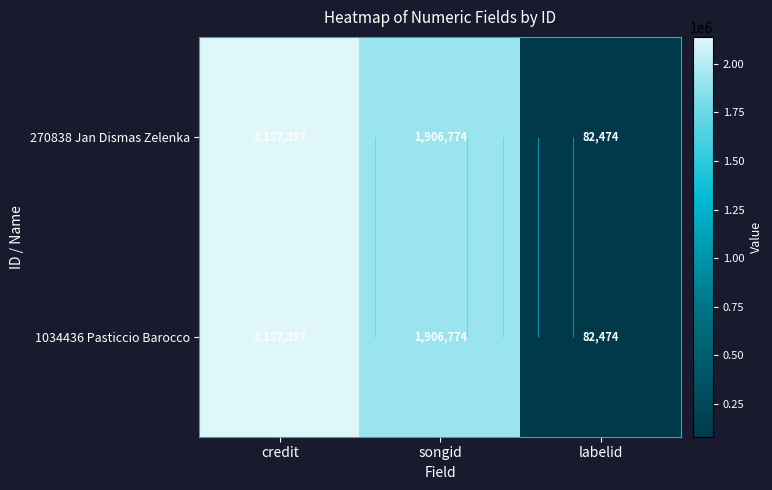

What is the difference between the maximum and minimum values in the 270838 Jan Dismas Zelenka series?

2054923